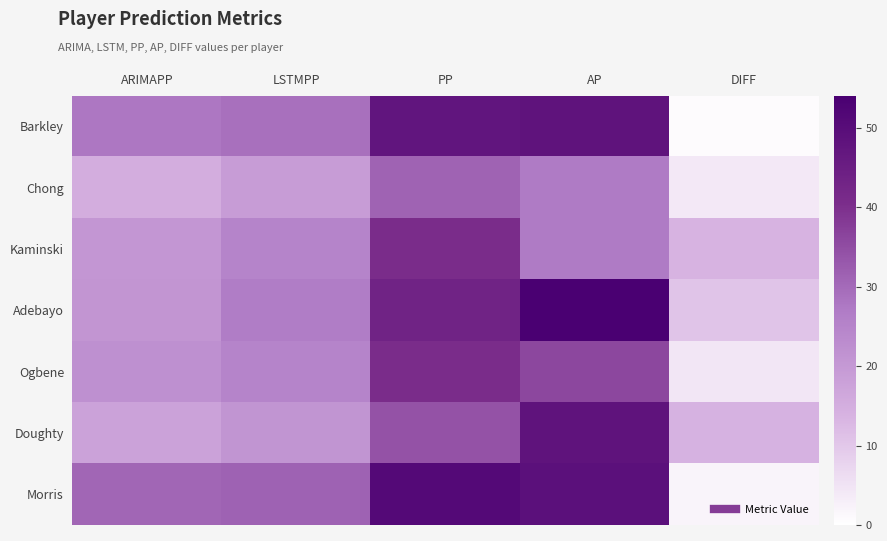

What is the smallest value displayed?

0.7